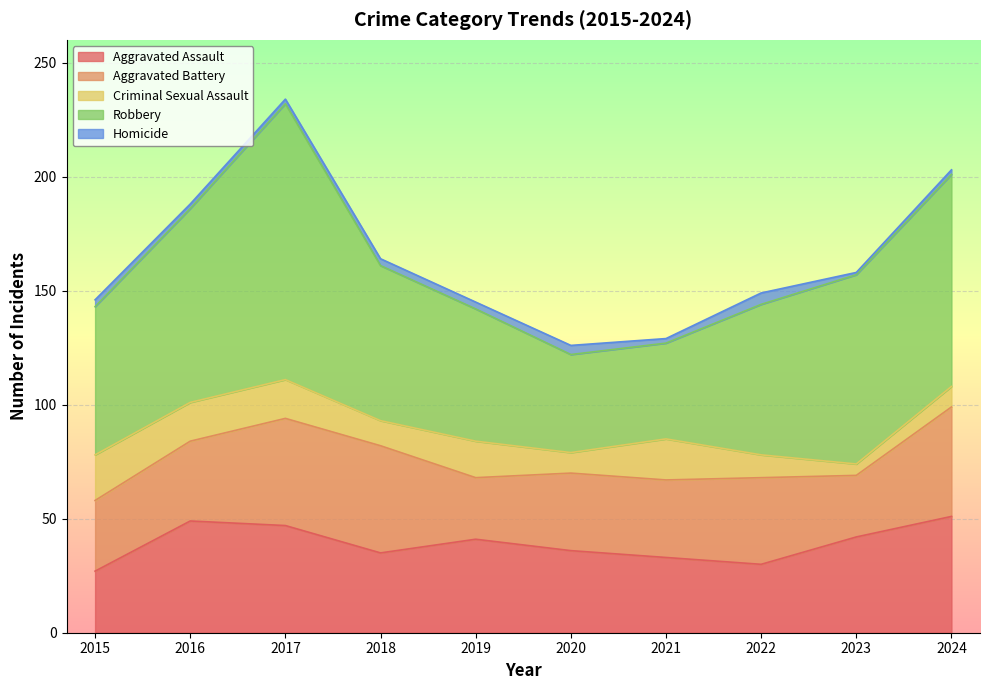

The value of Aggravated Assault at 2017 is 47. True or false?

True